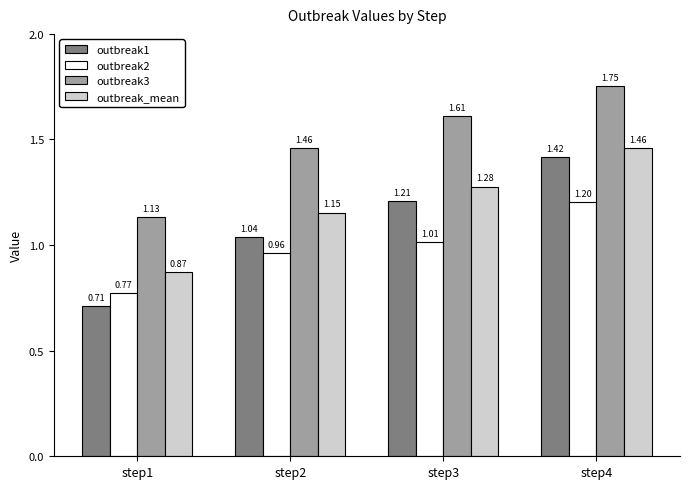

What is the total value across all series at step2?

4.6